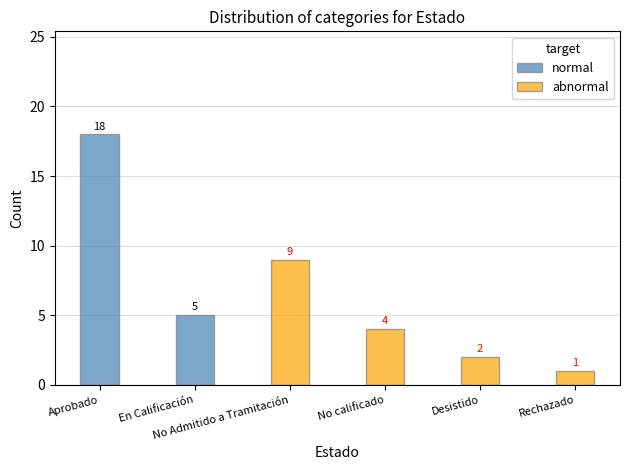

Where does the abnormal series first go above 2?

No Admitido a Tramitación